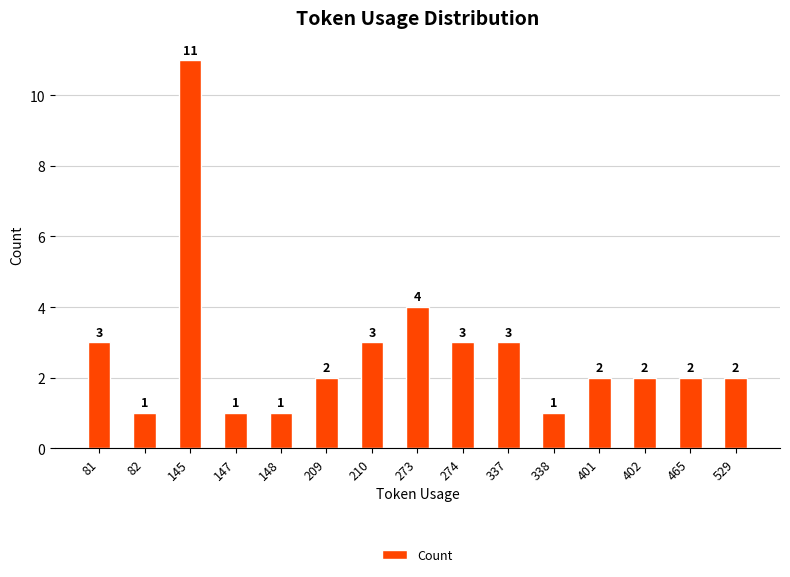

How many values are below 2?

4